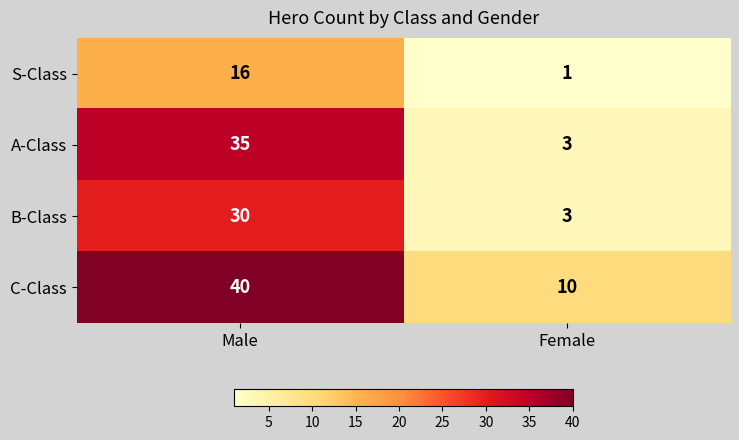

At how many categories does at least one series exceed 18?

1